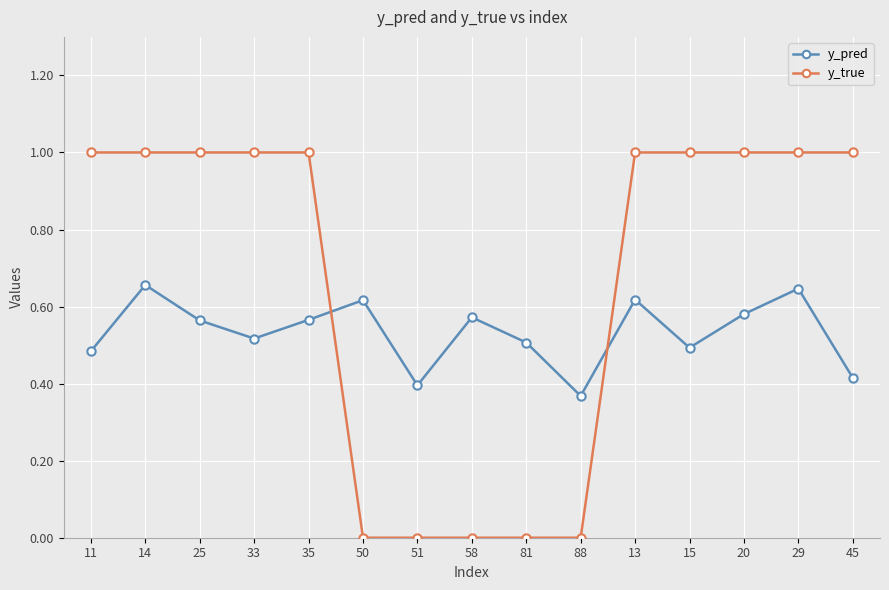

How many interior local valleys does the y_pred series have?

4